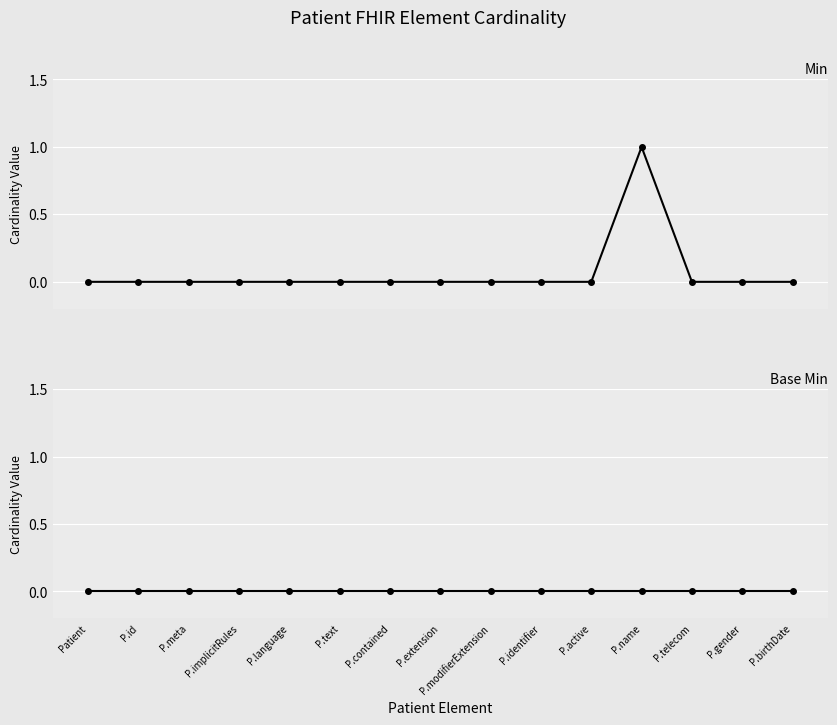

Is the value of Base Min at P.id greater than the value of Min at P.modifierExtension?

No